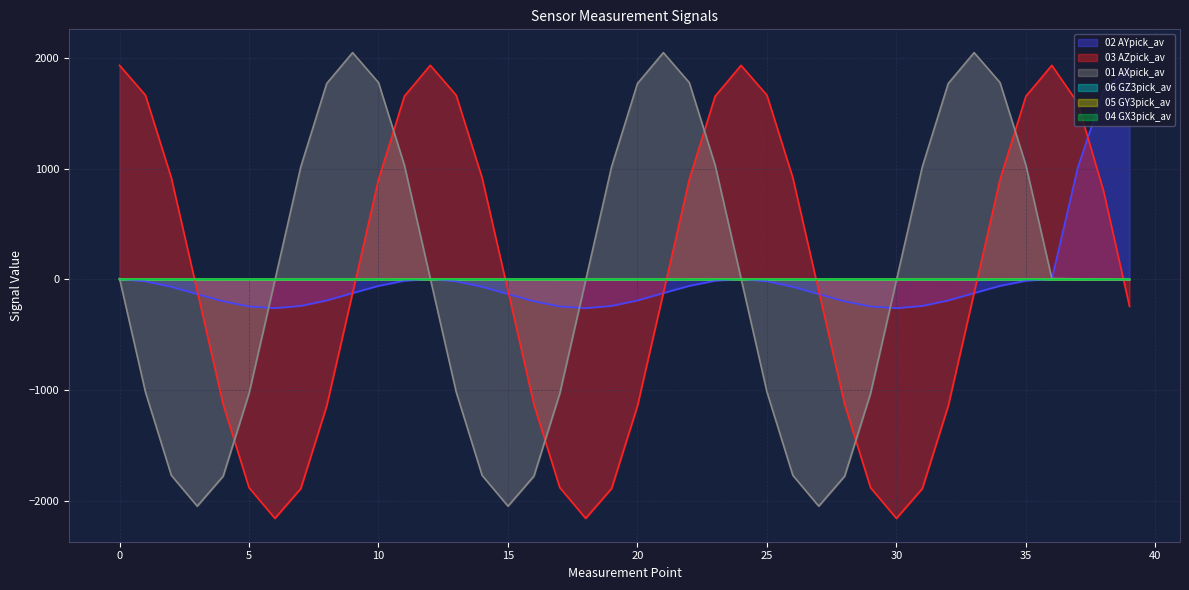

At which category does the chart reach its peak across all series?

9